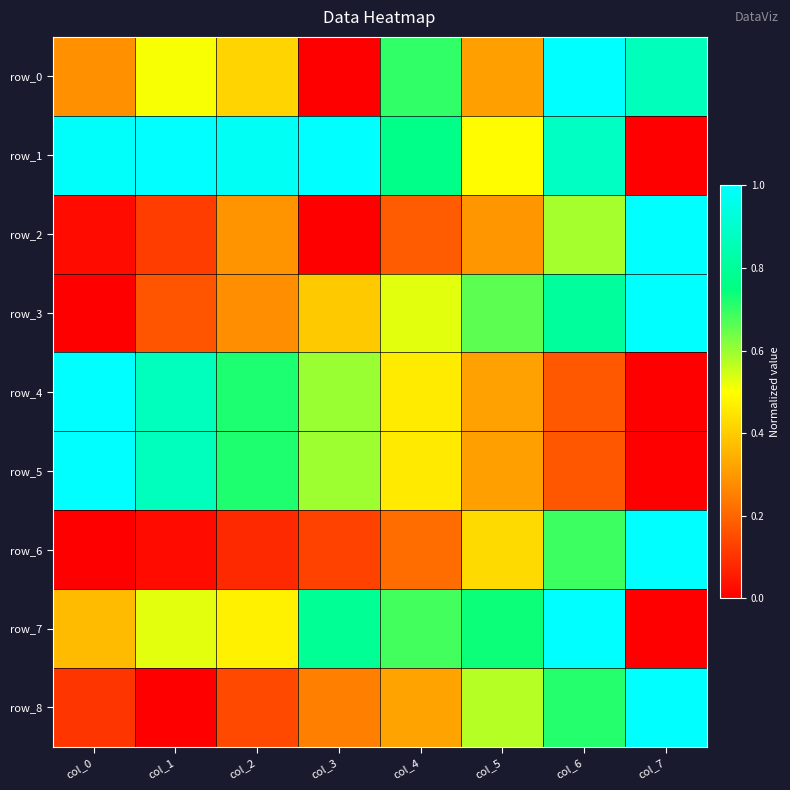

What is the difference between the second highest and minimum values in the row_5 series?

0.9